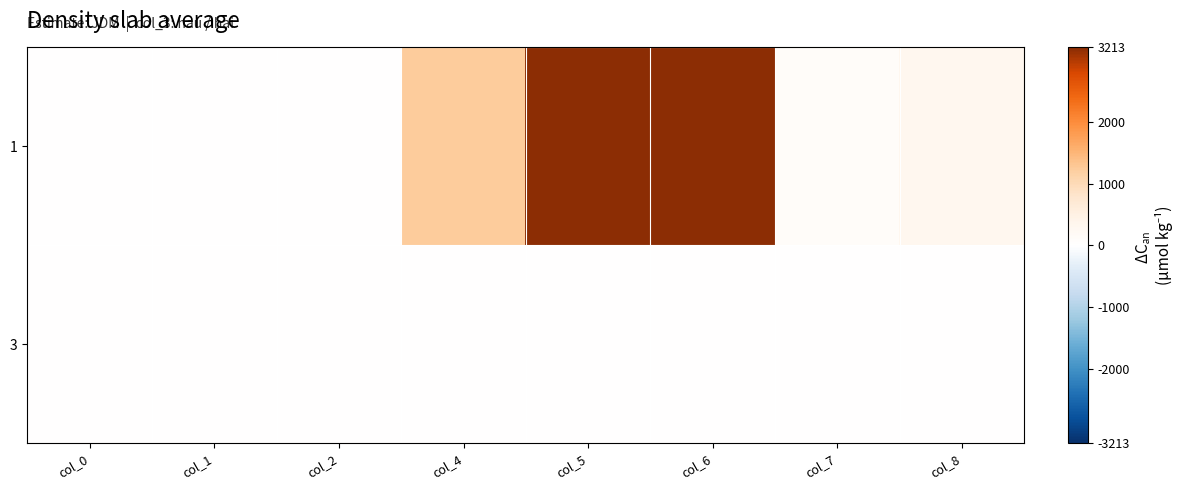

How many distinct data groups are displayed?

2